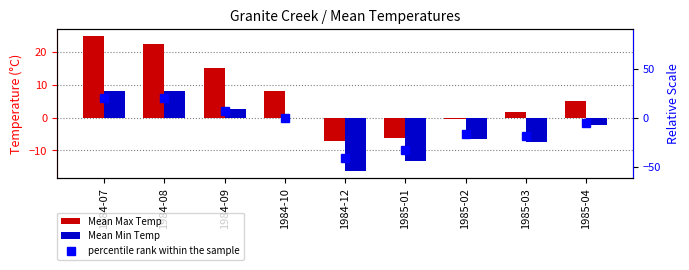

What value does the Mean Max Temp series have at 1984-09?

15.1